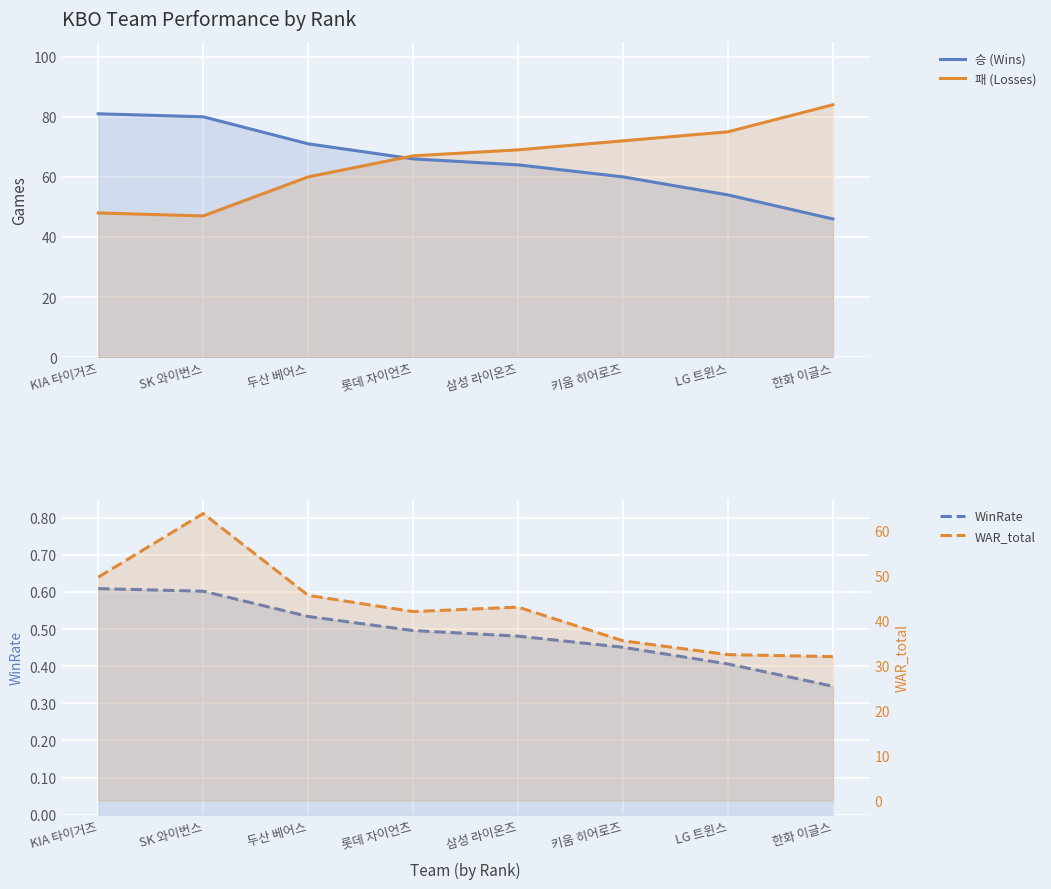

Reading right to left, extract all data points from this chart.

승 (Wins): 한화 이글스=46.0	LG 트윈스=54.0	키움 히어로즈=60.0	삼성 라이온즈=64.0	롯데 자이언츠=66.0	두산 베어스=71.0	SK 와이번스=80.0	KIA 타이거즈=81.0
패 (Losses): 한화 이글스=84.0	LG 트윈스=75.0	키움 히어로즈=72.0	삼성 라이온즈=69.0	롯데 자이언츠=67.0	두산 베어스=60.0	SK 와이번스=47.0	KIA 타이거즈=48.0
WinRate: 한화 이글스=0.3	LG 트윈스=0.4	키움 히어로즈=0.5	삼성 라이온즈=0.5	롯데 자이언츠=0.5	두산 베어스=0.5	SK 와이번스=0.6	KIA 타이거즈=0.6
WAR_total: 한화 이글스=31.9	LG 트윈스=32.4	키움 히어로즈=35.4	삼성 라이온즈=42.9	롯데 자이언츠=41.9	두산 베어스=45.5	SK 와이번스=63.7	KIA 타이거즈=49.5